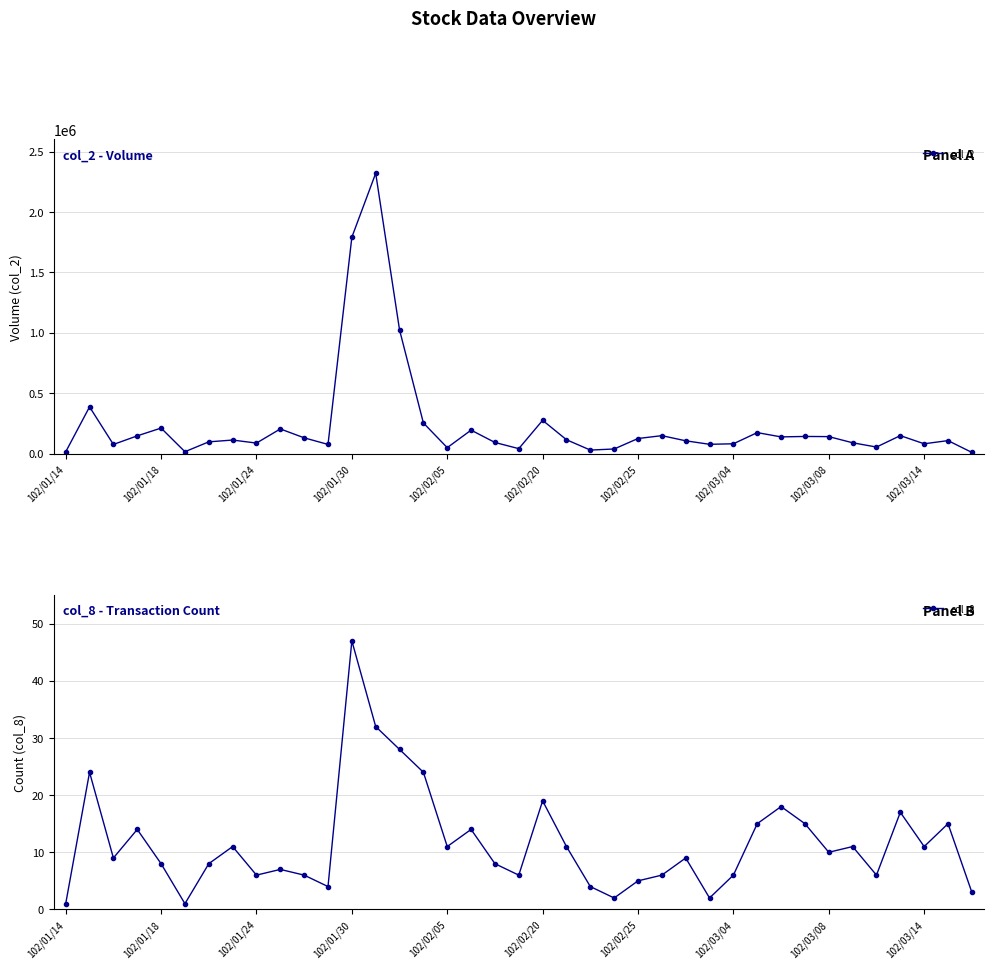

True or false: col_8 has more than 1 interior local peaks.

True